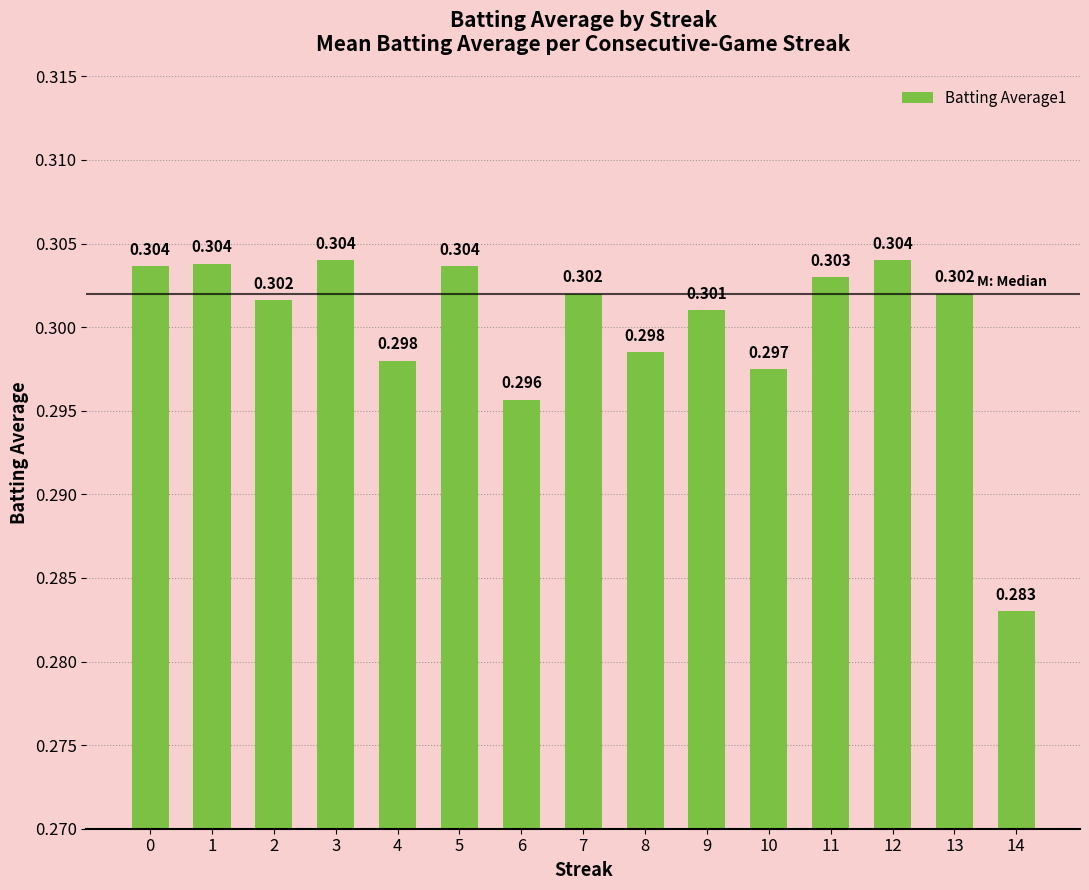

At which label is the value closest to 0?

14